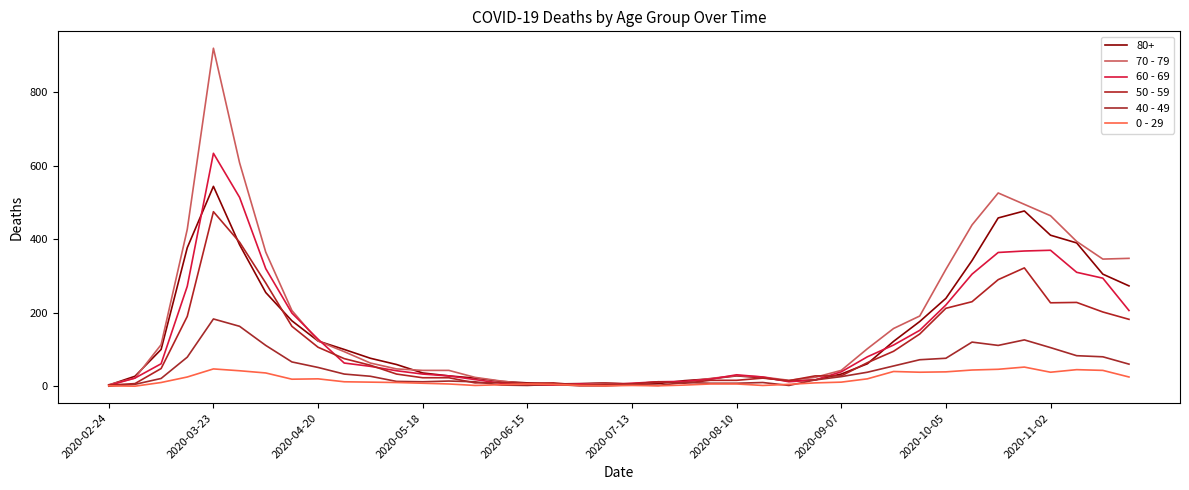

Does the chart display data point markers on the line(s)?

No